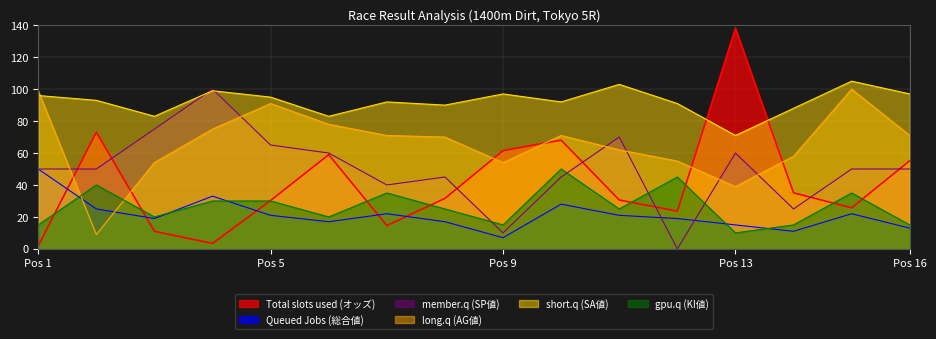

The value of long.q (AG値) at 14 is 83.8. True or false?

False